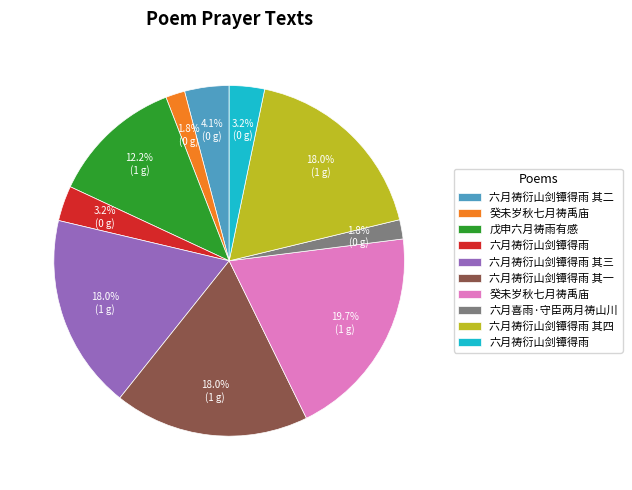

Is there a majority slice in this chart?

No